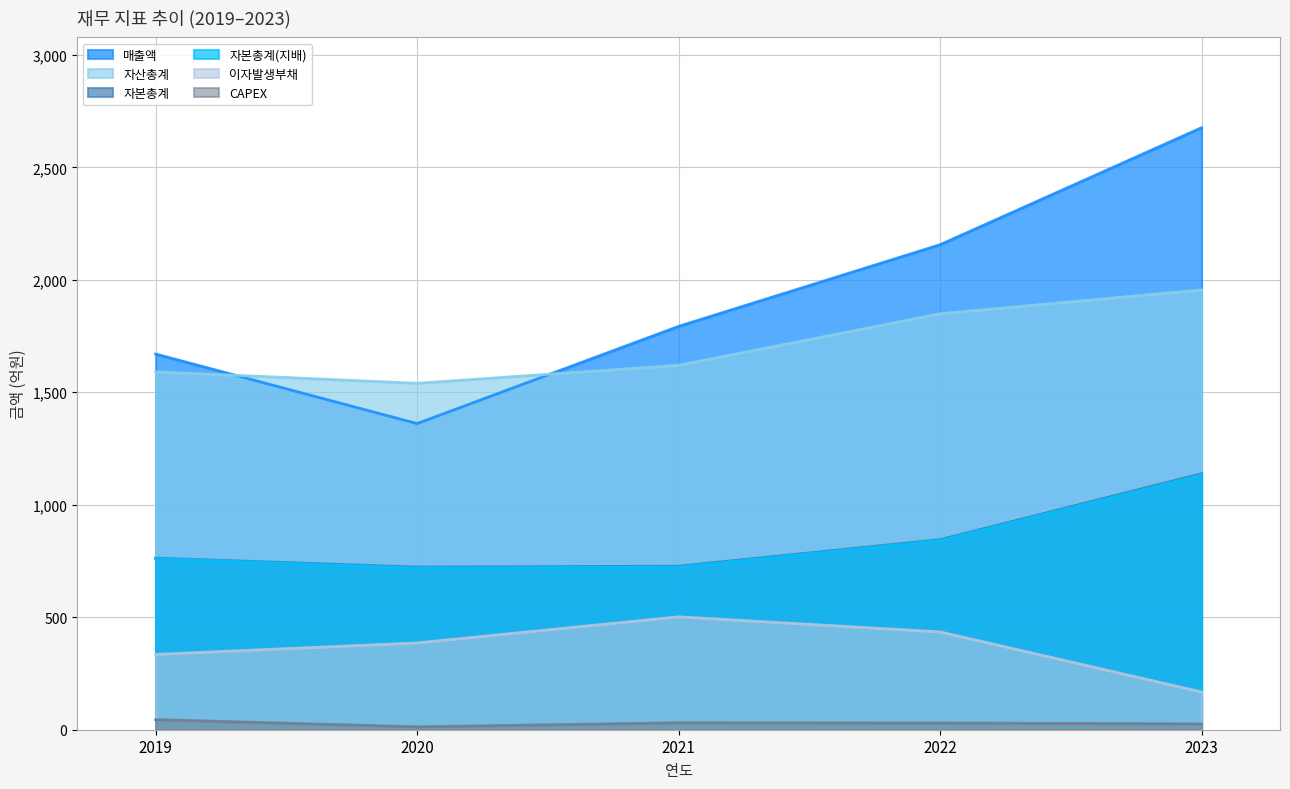

Reading left to right, extract all data points from this chart.

매출액: 1670	1361	1793	2156	2676
자산총계: 1591	1540	1620	1849	1955
자본총계: 763	723	727	845	1138
자본총계(지배): 761	719	723	841	1132
이자발생부채: 335	386	502	435	168
CAPEX: 45	13	31	30	26